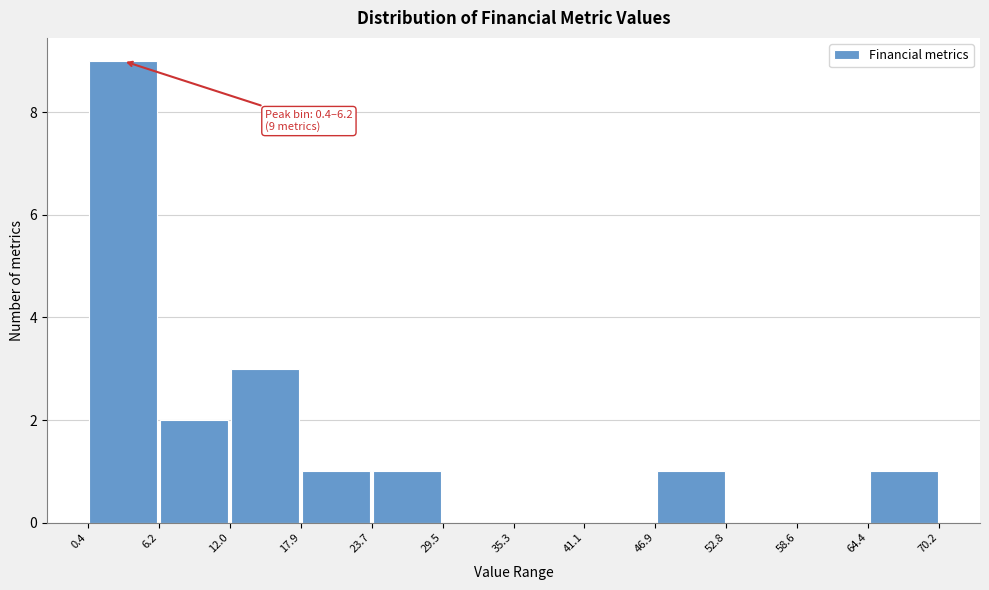

Which range on the x-axis has the tallest bar?

0.4 to 6.2